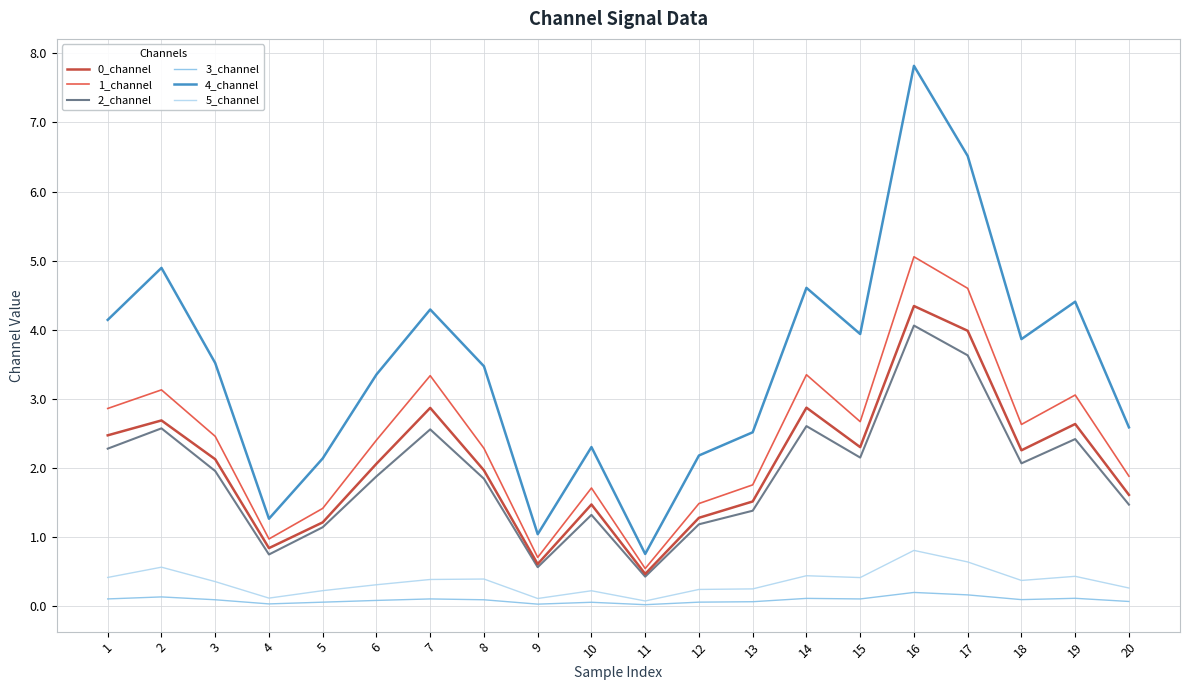

True or false: 3_channel and 1_channel cross at least once.

False